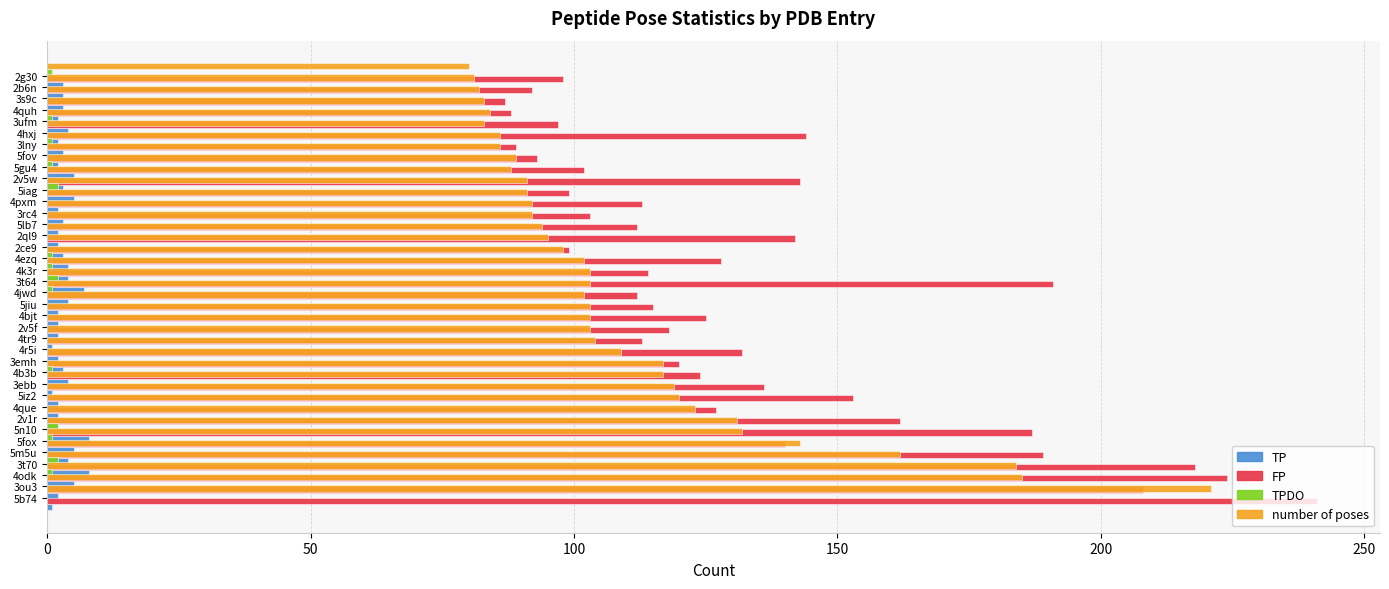

Reading left to right, transcribe all the data shown in this chart.

TP: 1	2	5	8	4	5	8	2	2	2	1	4	3	2	1	2	2	2	4	7	4	4	3	2	2	3	2	5	3	5	2	3	2	4	2	3	3	3
FP: 241	208	224	218	189	140	187	162	127	153	136	124	120	132	113	118	125	115	112	191	114	128	99	142	112	103	113	99	143	102	93	89	144	97	88	87	92	98
TPDO: 0	0	1	2	0	1	2	0	0	0	0	1	0	0	0	0	0	0	1	2	1	1	0	0	0	0	0	2	0	1	0	1	0	1	0	0	0	1
number of poses: 221	185	184	162	143	132	131	123	120	119	117	117	109	104	103	103	103	102	103	103	102	98	95	94	92	92	91	91	88	89	86	86	83	84	83	82	81	80